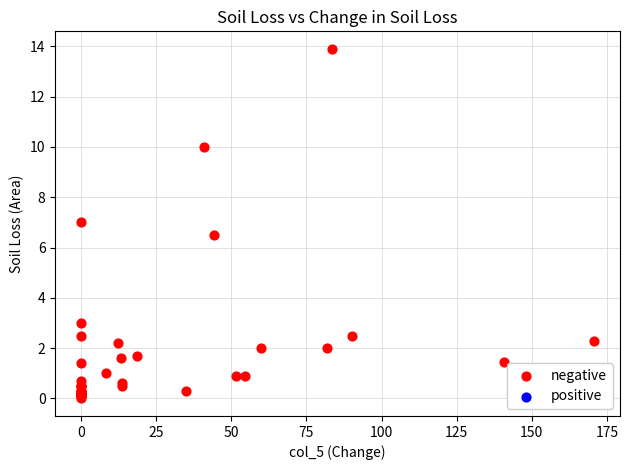

What Y value in the scatter plot is closest to 6?

6.5